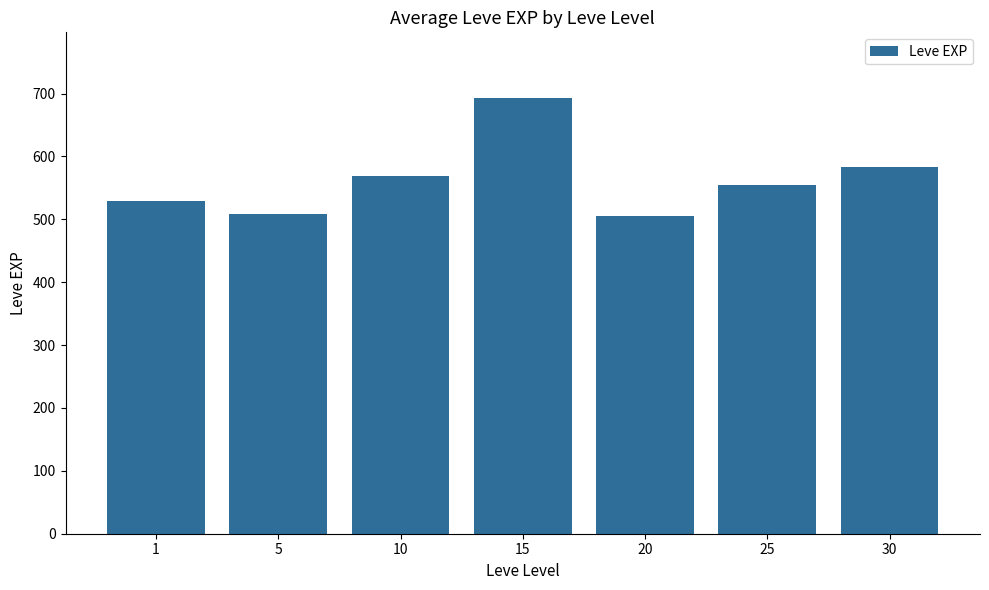

What is the difference between the second highest and minimum values?

77.9